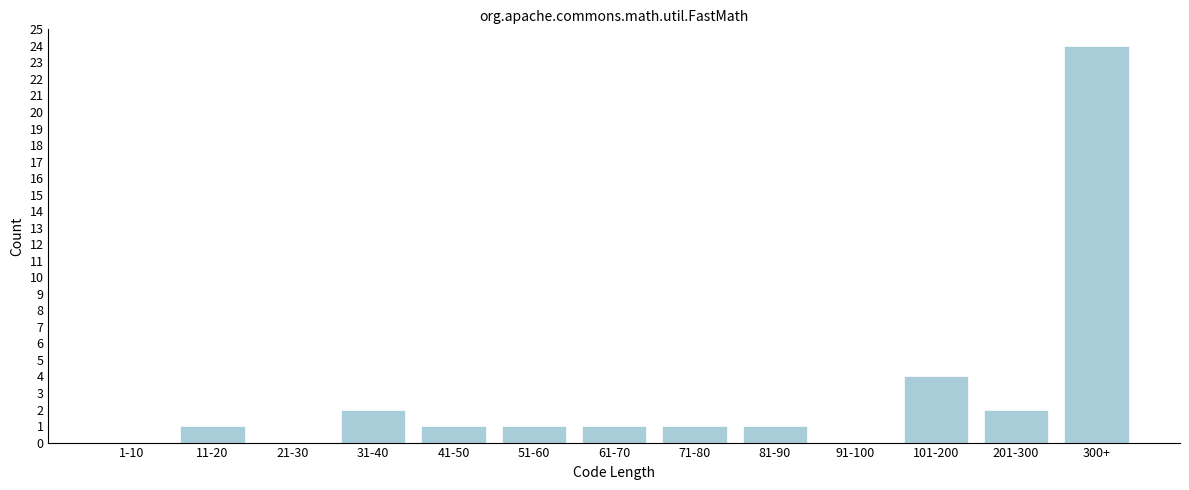

Reading left to right, what are all the values shown in this chart?

1-10=0	11-20=1	21-30=0	31-40=2	41-50=1	51-60=1	61-70=1	71-80=1	81-90=1	91-100=0	101-200=4	201-300=2	300+=24